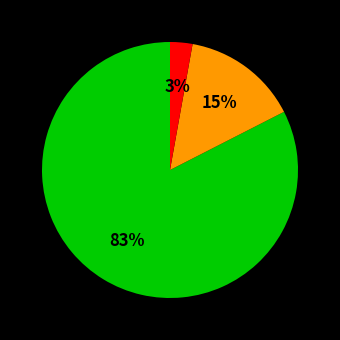

Is there a majority slice in this chart?

Yes